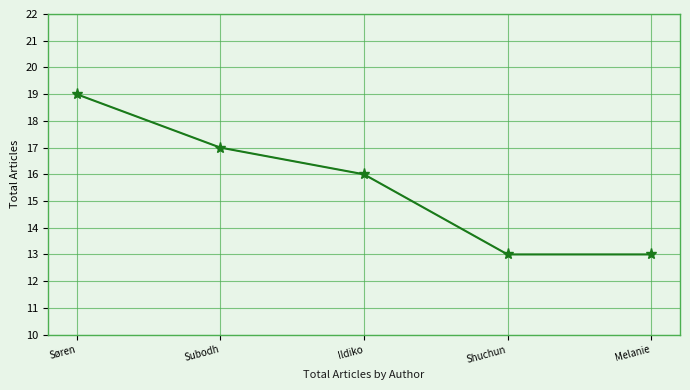

What position from the left is Melanie?

5